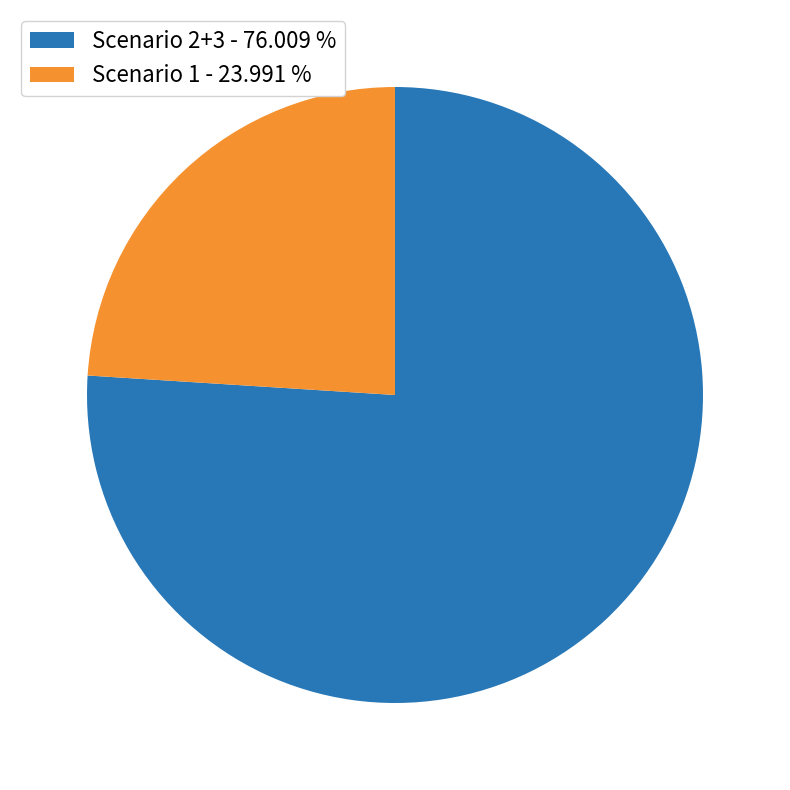

Count the number of slices in the pie.

2